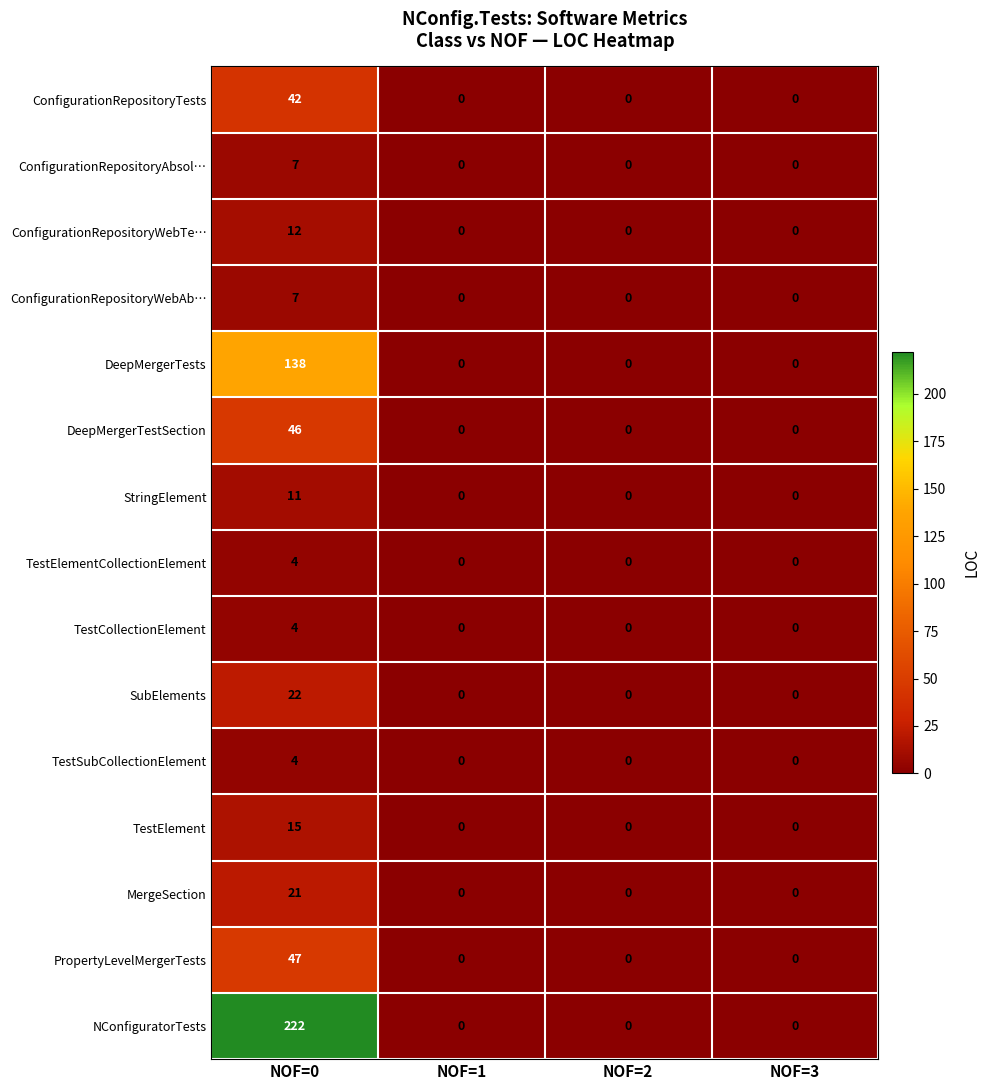

The DeepMergerTestSection series shows -26 at NOF=2. True or false?

False